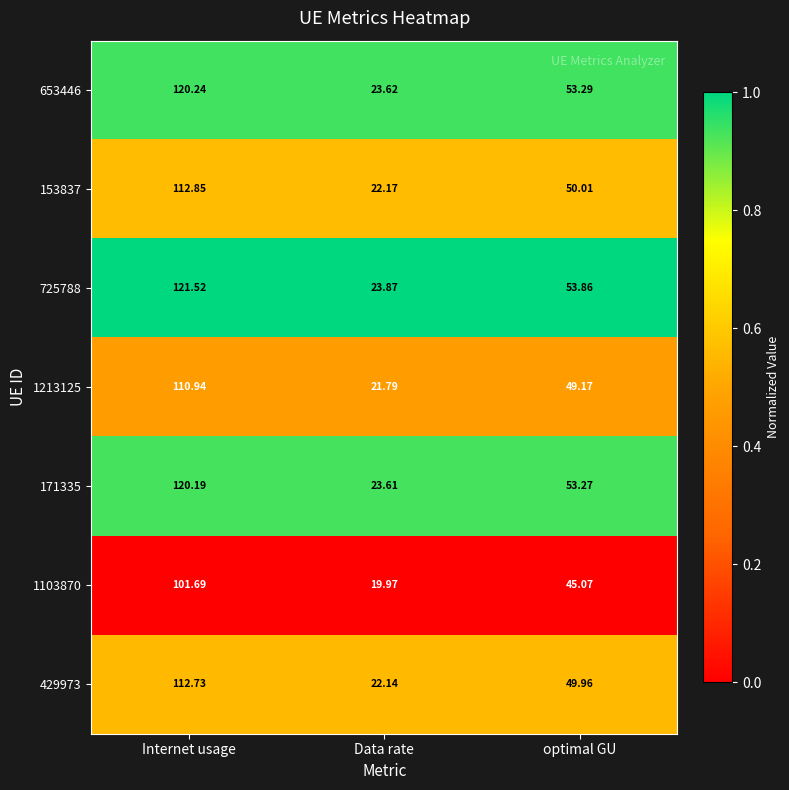

Which series has the largest range (max minus min)?

725788